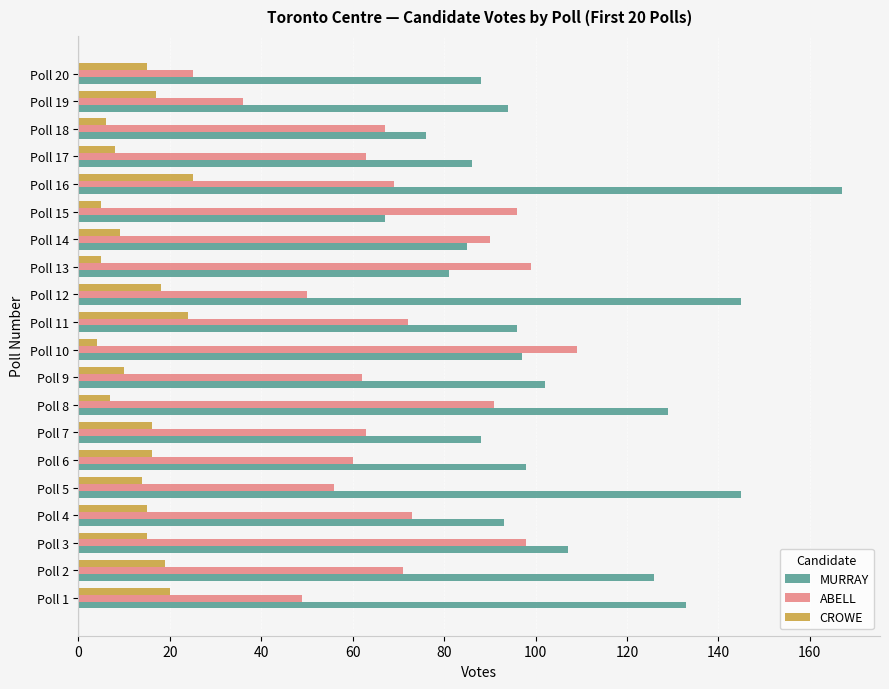

The value of CROWE at Poll 11 is 24. True or false?

True